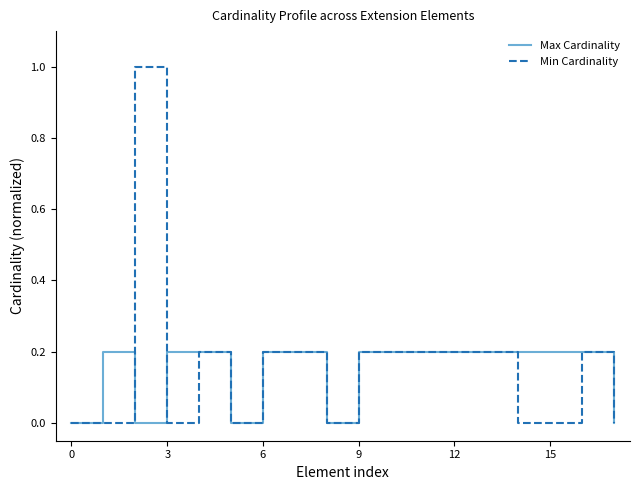

Which series has the largest range (max minus min)?

Min Cardinality